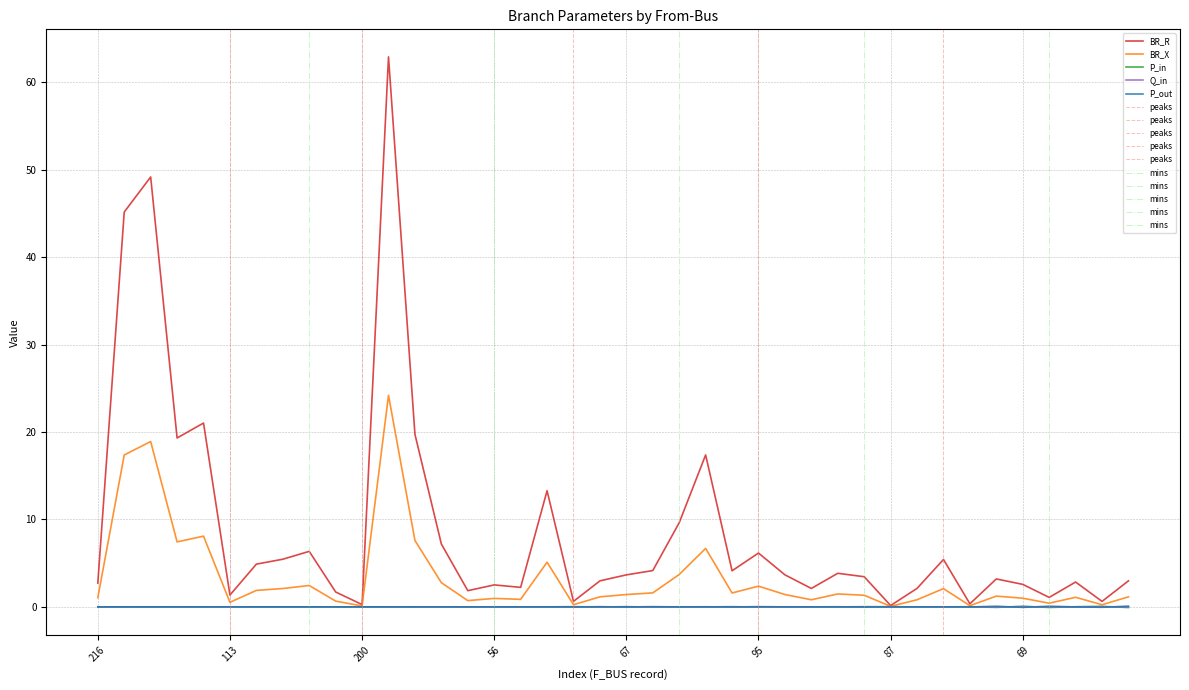

True or false: BR_X and Q_in cross at least once.

False